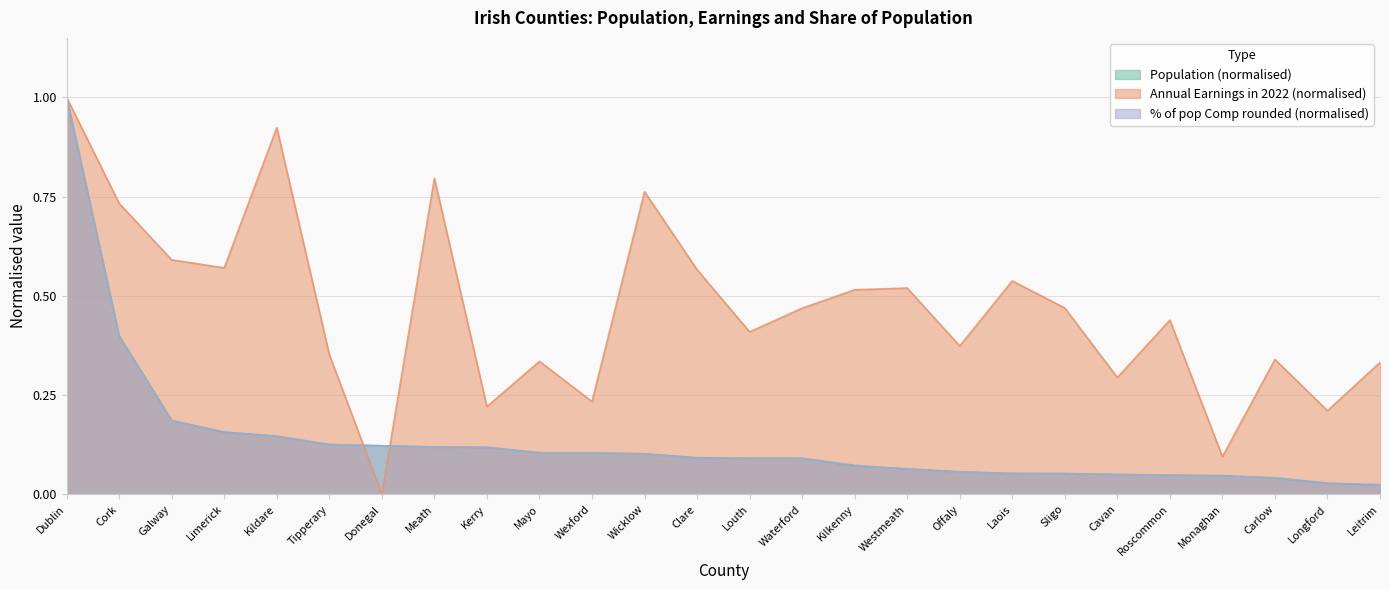

Count the number of categories in the chart.

26